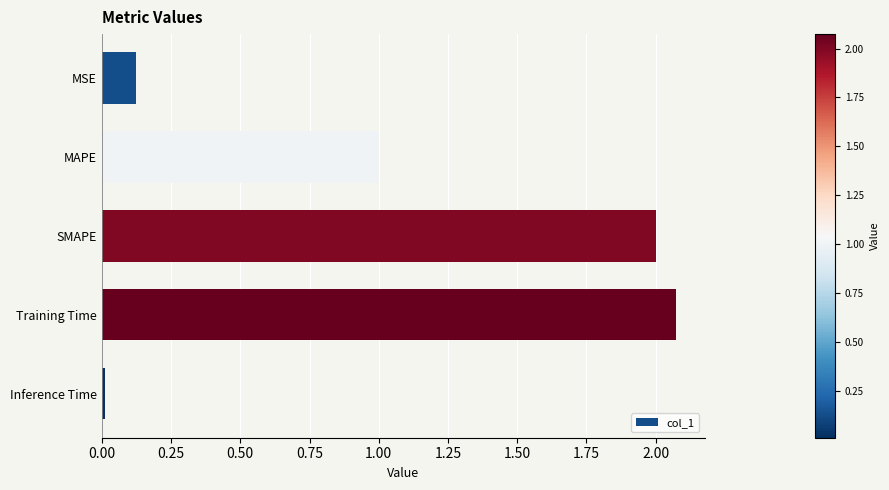

The chart shows a value of 2.0 at SMAPE. True or false?

True